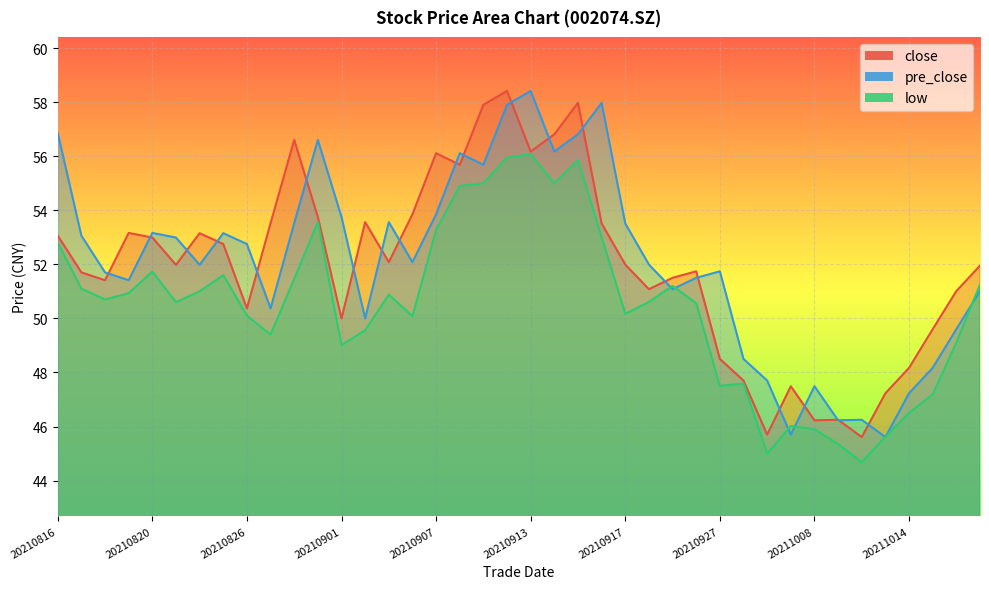

What is the average value of the low series?

50.4